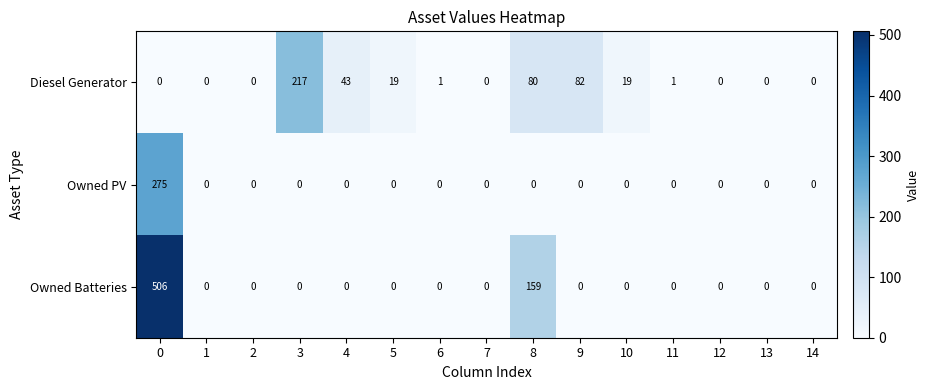

List the series in order of their overall mean, lowest first.

Owned PV, Diesel Generator, Owned Batteries